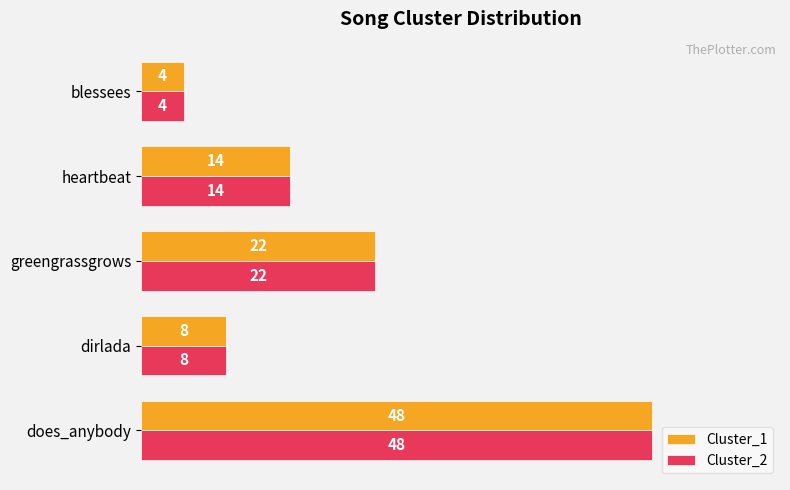

What is the difference between the Cluster_1 values at heartbeat and greengrassgrows?

8